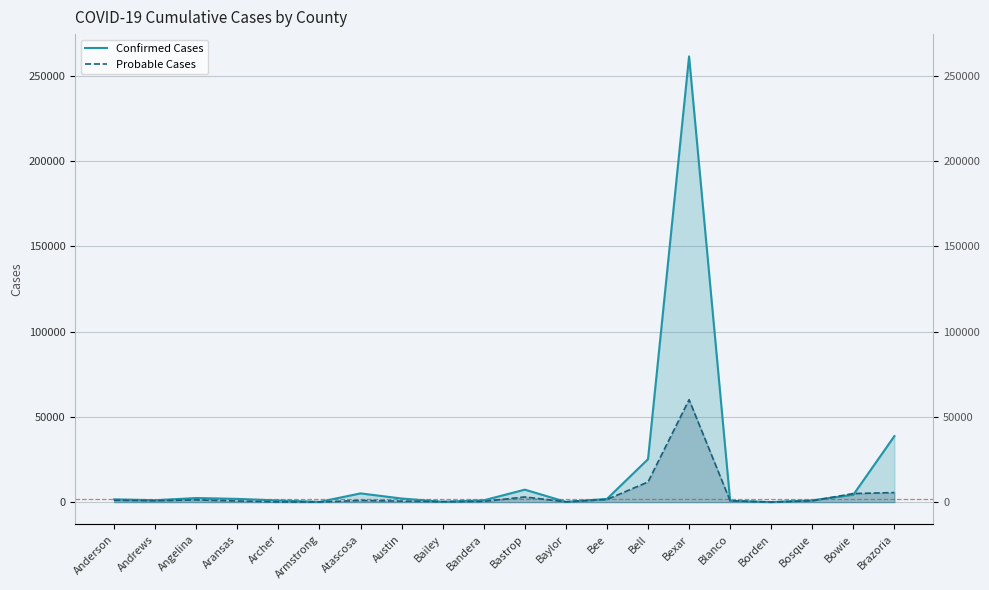

What position from the left is Brazoria?

20